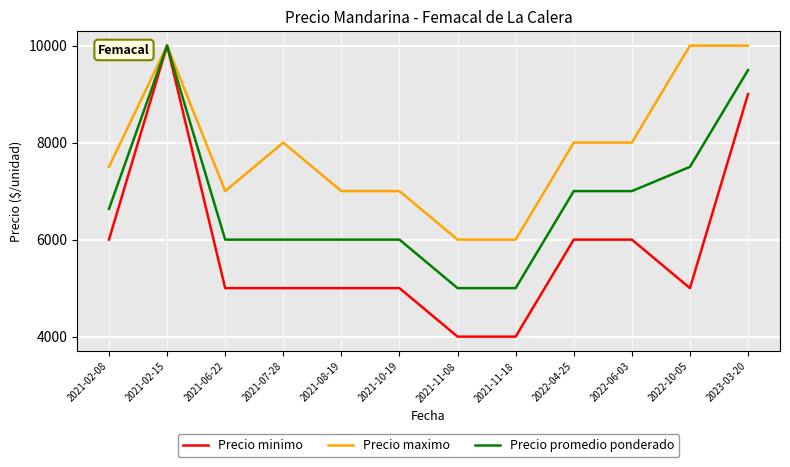

What position from the right is 2022-10-05?

2